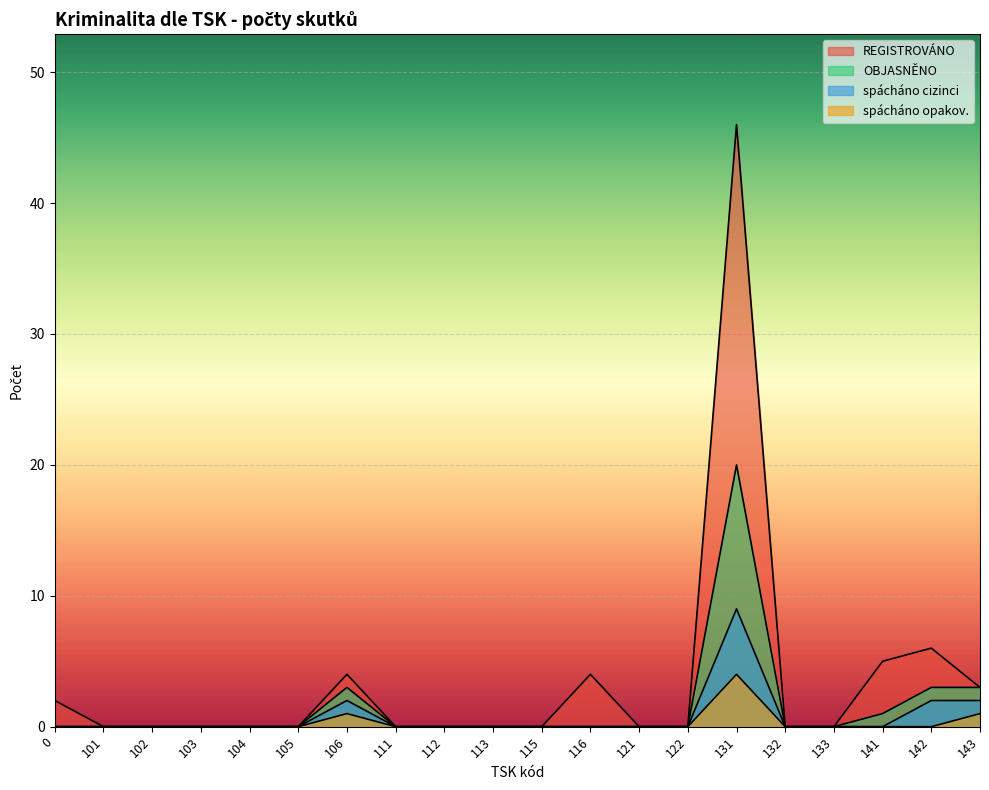

The spácháno opakov. series shows -2 at 121. True or false?

False